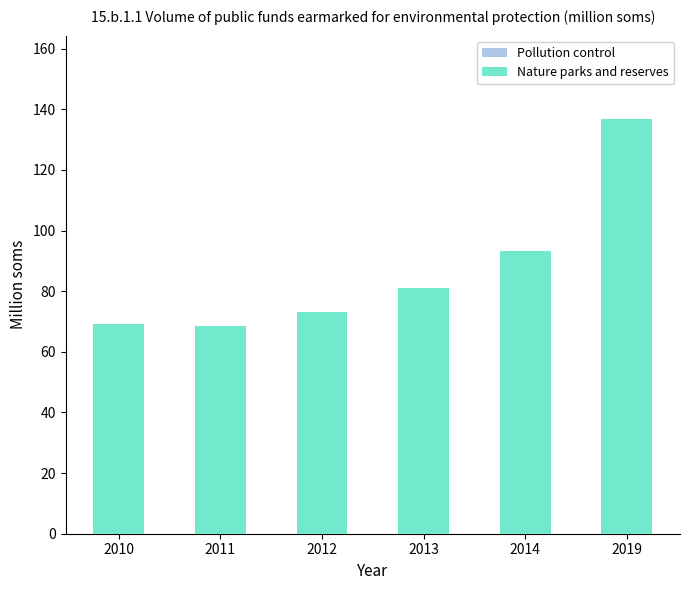

What value does the Pollution control series have at 2012?

28.2